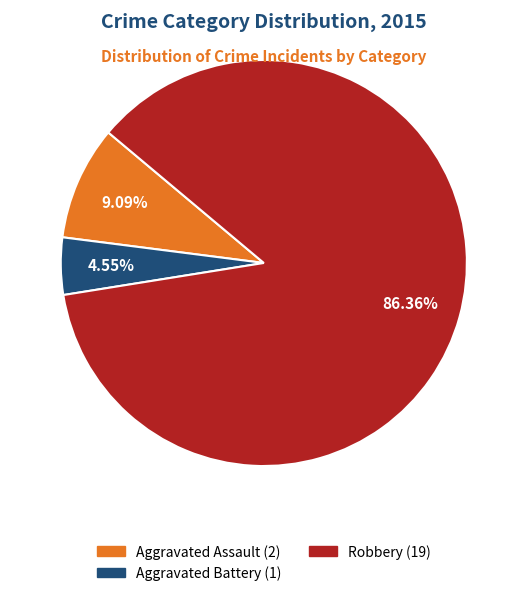

Does any single category account for the majority?

Yes